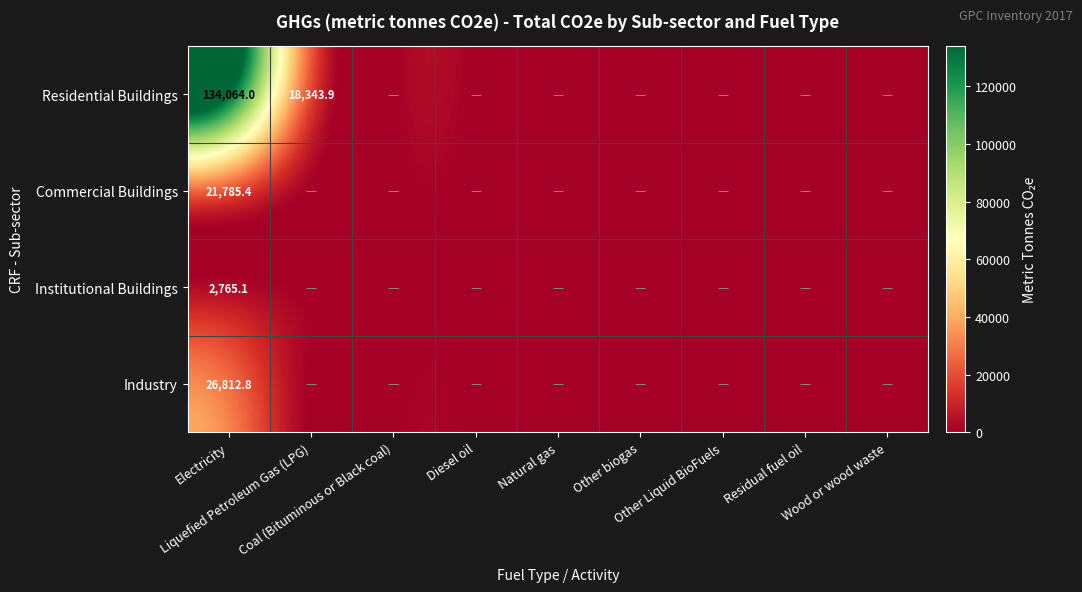

Rank the categories by Residential Buildings value from highest to lowest.

Electricity, Liquefied Petroleum Gas (LPG), Coal (Bituminous or Black coal), Diesel oil, Natural gas, Other biogas, Other Liquid BioFuels, Residual fuel oil, Wood or wood waste